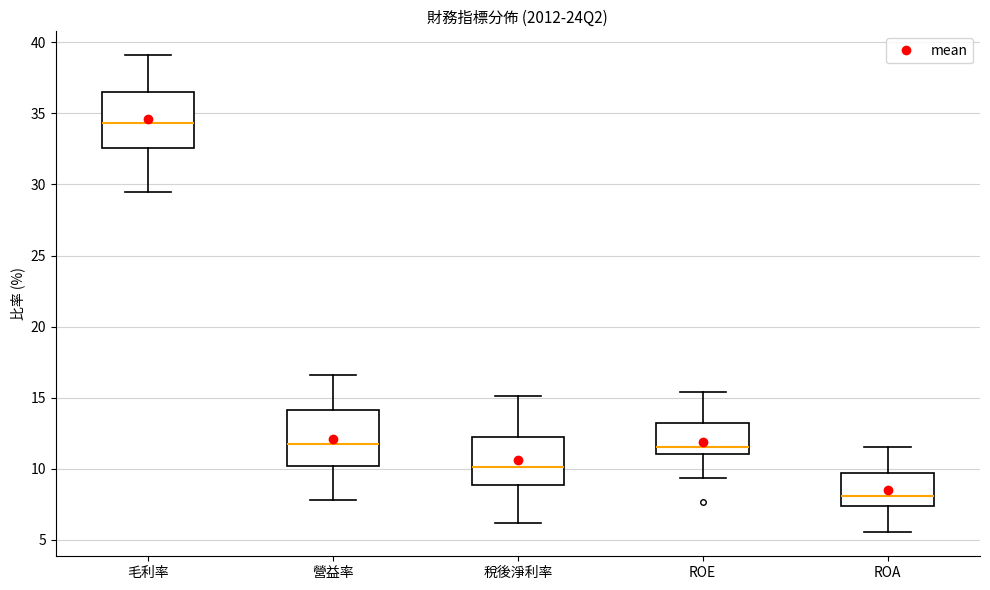

Reading left to right, transcribe this box plot: for each box, give where its median line is, the range the box spans, and where its two whiskers end, as read against the y-axis. The values are not printed on the chart, so give them approximately, as read against the axis.

毛利率: median 34.5, box 32.5 to 36.5, whiskers 29.5 to 39.0
營益率: median 11.5, box 10.0 to 14.0, whiskers 8.0 to 16.5
稅後淨利率: median 10.0, box 9.0 to 12.0, whiskers 6.0 to 15.0
ROE: median 11.5, box 11.0 to 13.0, whiskers 9.5 to 15.5
ROA: median 8.0, box 7.5 to 9.5, whiskers 5.5 to 11.5